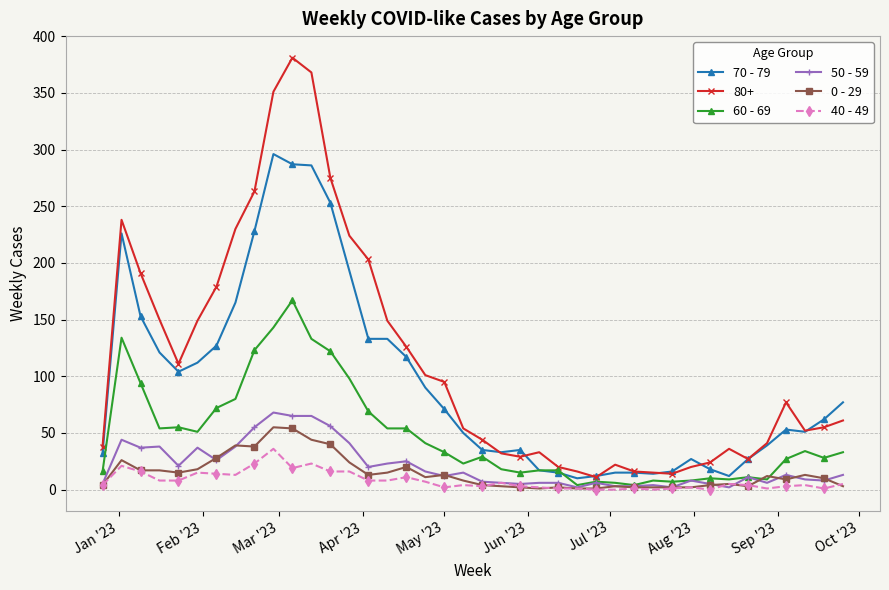

What is the maximum value shown in the chart?

381